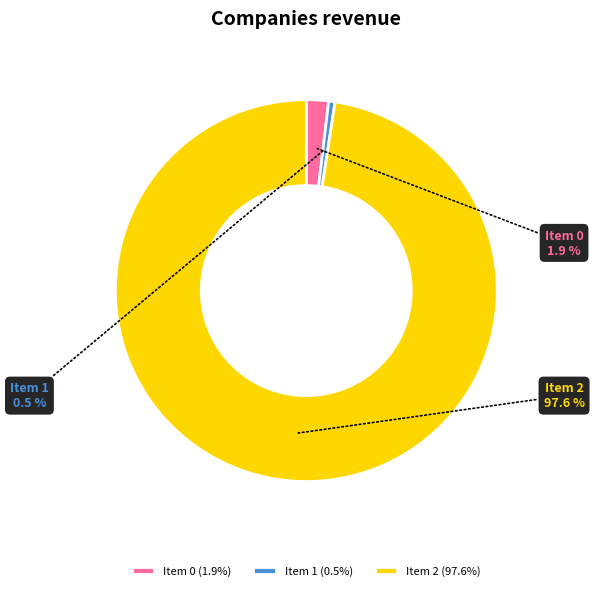

How many segments does this pie chart have?

3